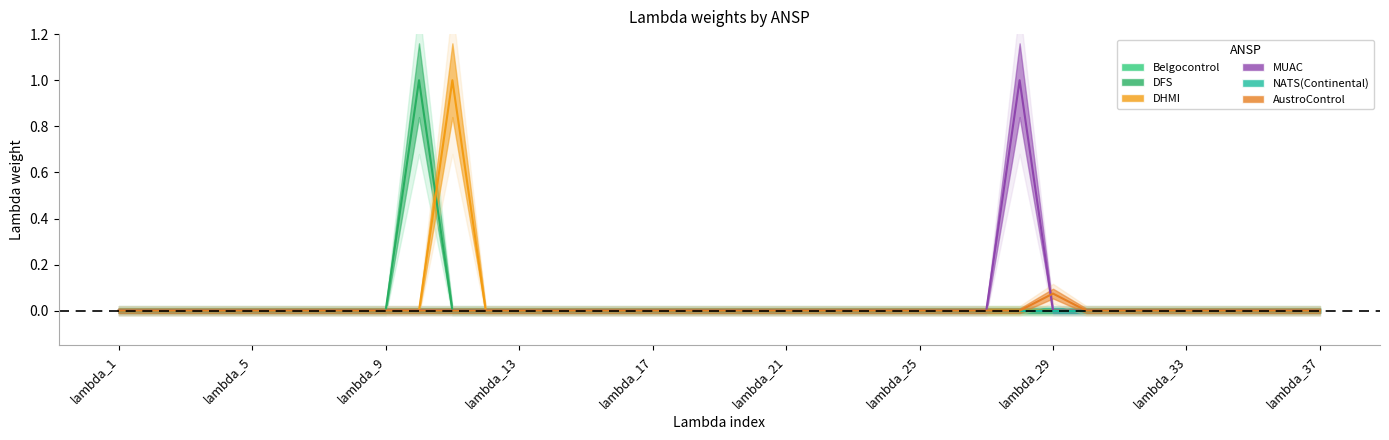

True or false: AustroControl has more than 1 points higher than both neighbors.

False